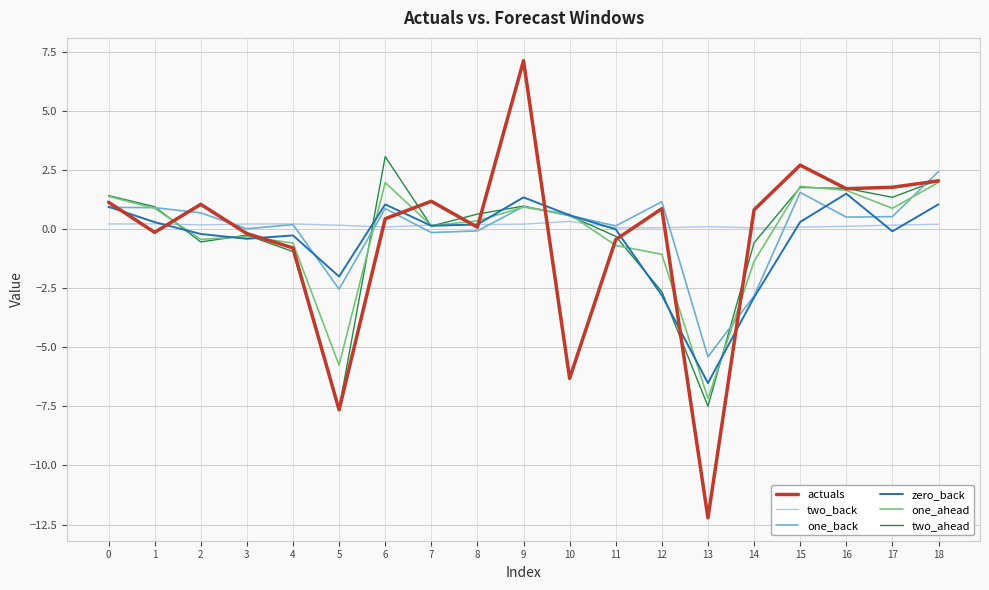

At which category is the sum across all series the highest?

9